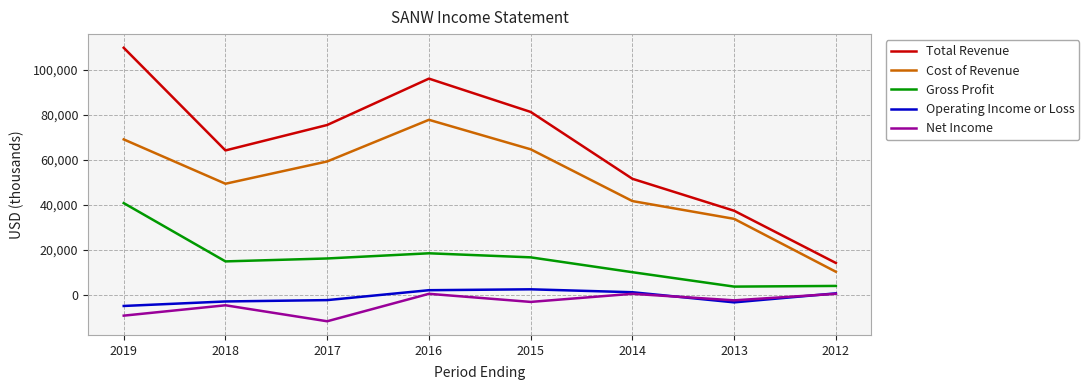

The value of Cost of Revenue at 2019 is 121808. True or false?

False